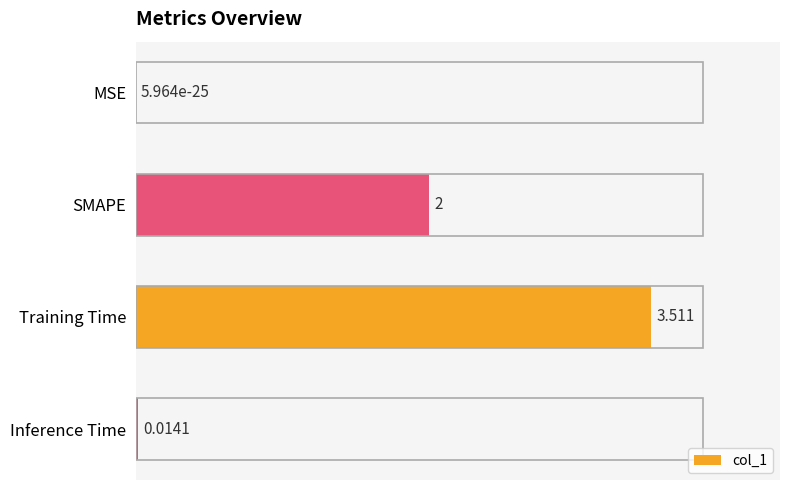

Between SMAPE and Inference Time, which is larger?

SMAPE